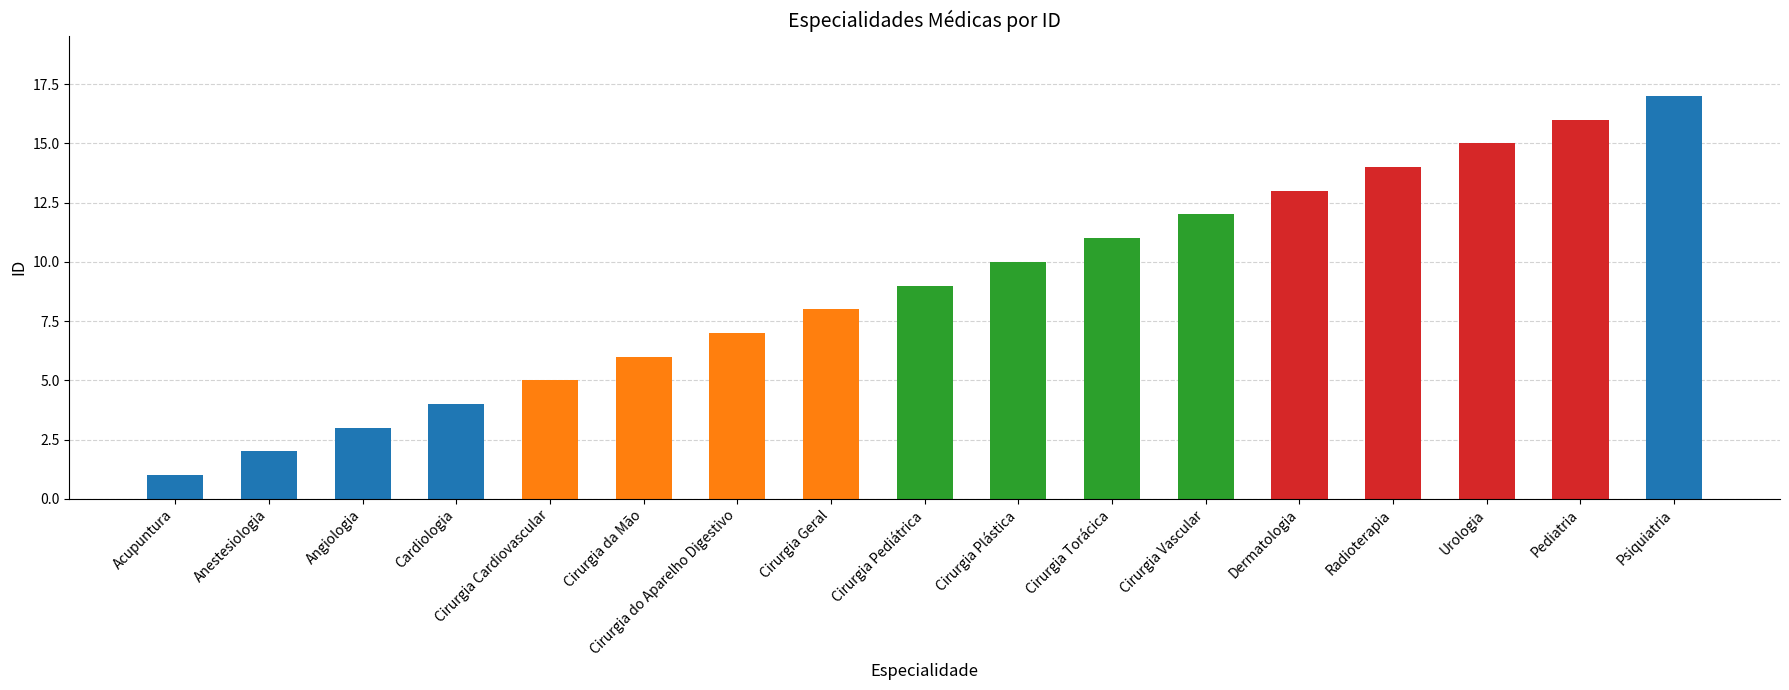

Which has a higher value, Cirurgia do Aparelho Digestivo or Angiologia?

Cirurgia do Aparelho Digestivo